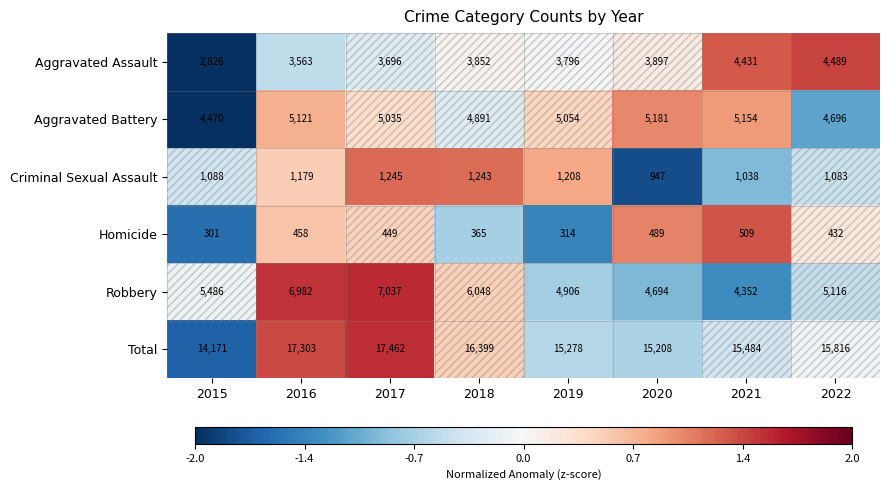

Which label corresponds to the smallest value in the chart?

2015